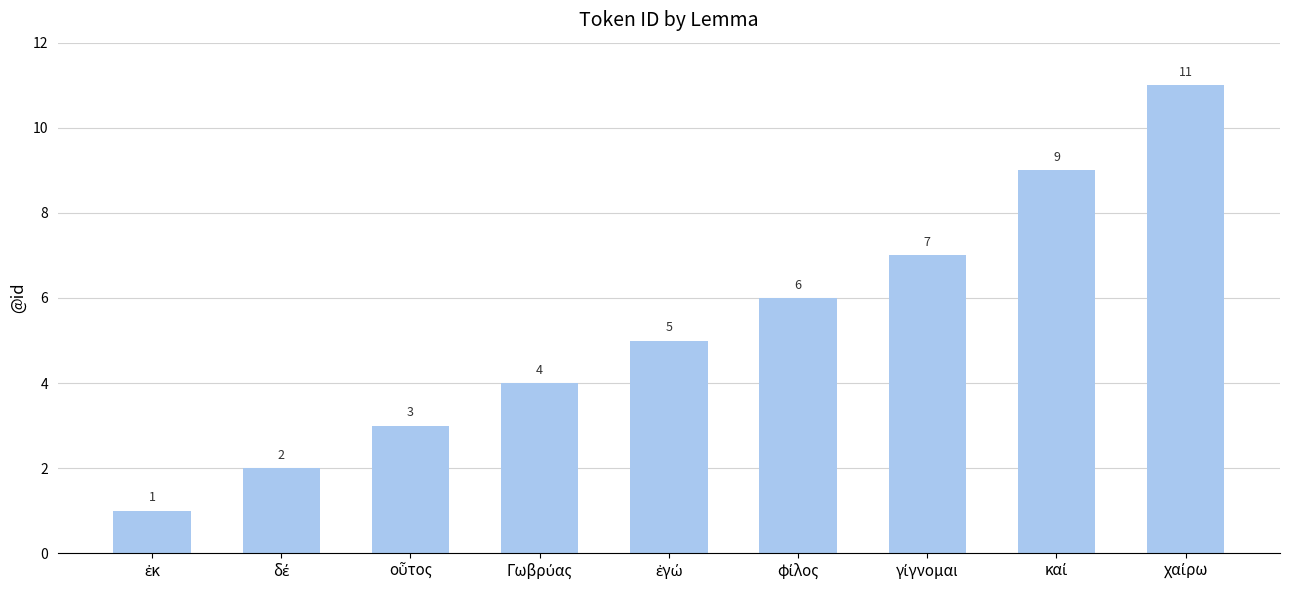

Are the bars horizontal?

No